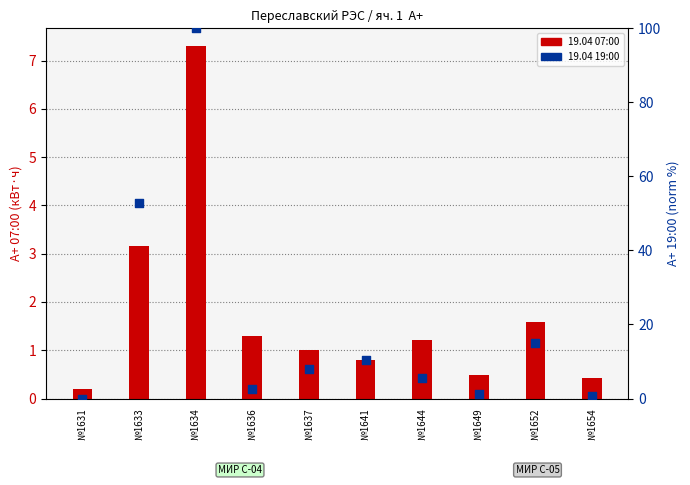

What are all the series names shown in the legend?

19.04 07:00, 19.04 19:00